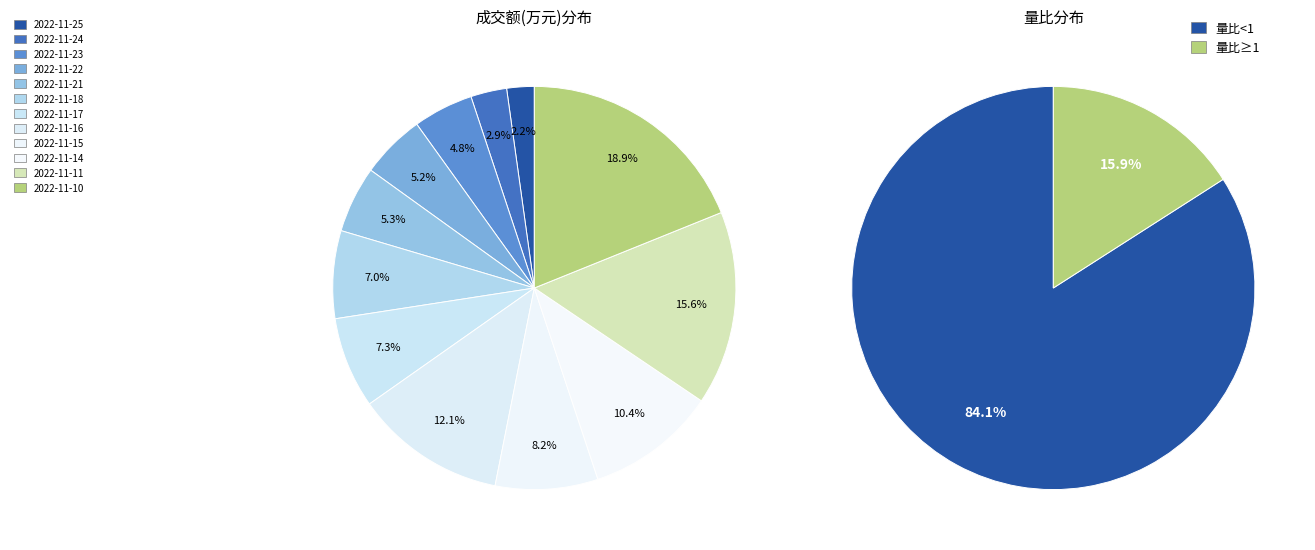

What percentage is the 2022-11-17 slice, to the nearest percent?

7%